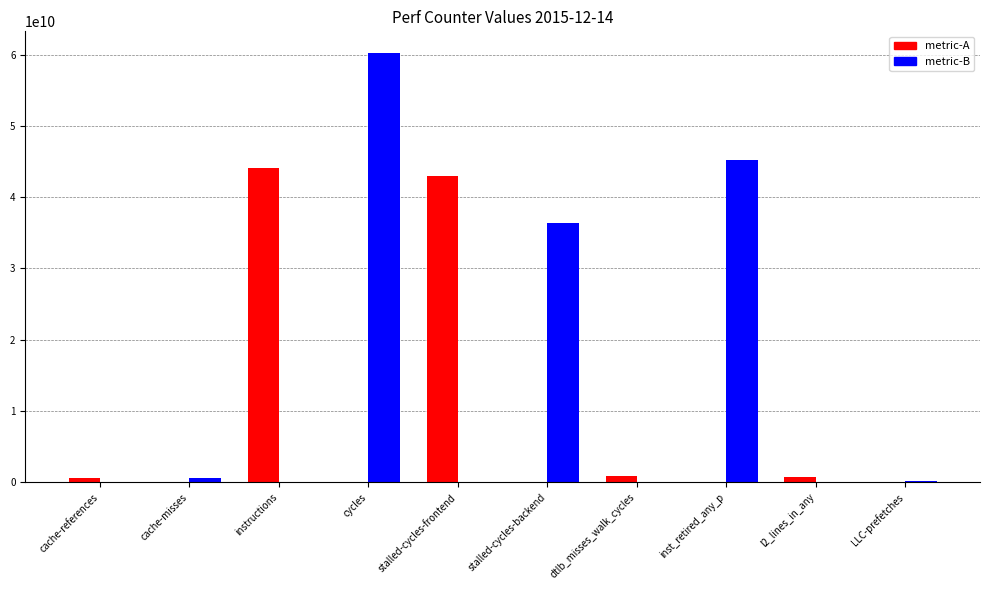

Reading left to right, extract all data points from this chart.

604248148	561920687	44141486639	60280265057	42940734281	36361834690	835400189	45244543931	790467296	187394381